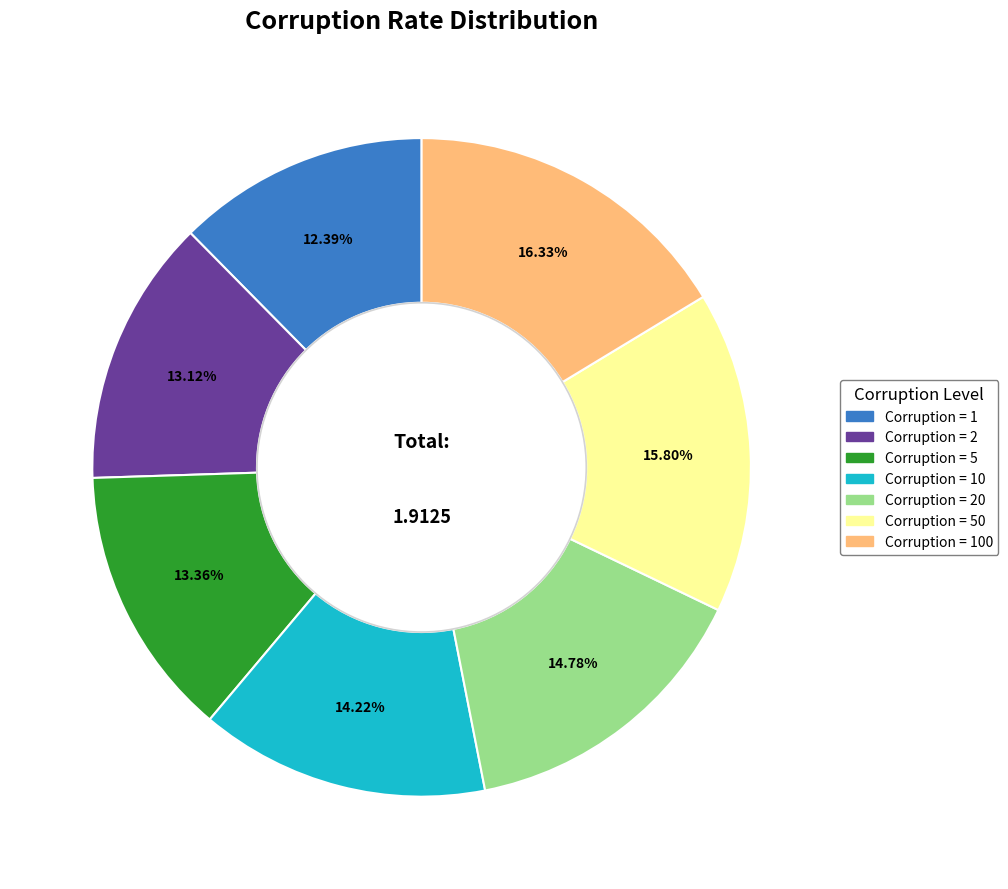

Does any single category account for the majority?

No